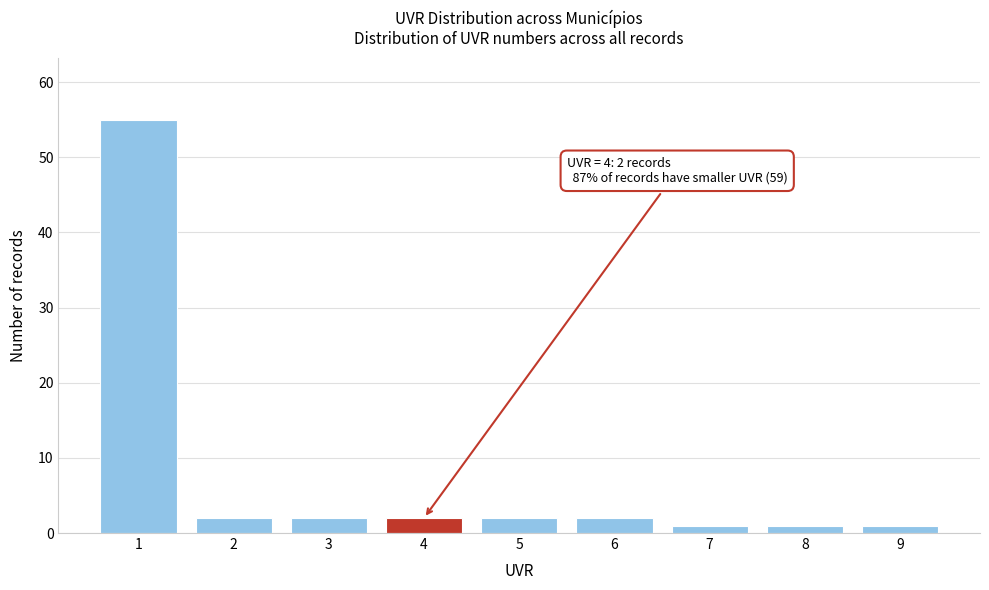

Reading left to right, what are all the values shown in this chart?

1=55	2=2	3=2	4=2	5=2	6=2	7=1	8=1	9=1